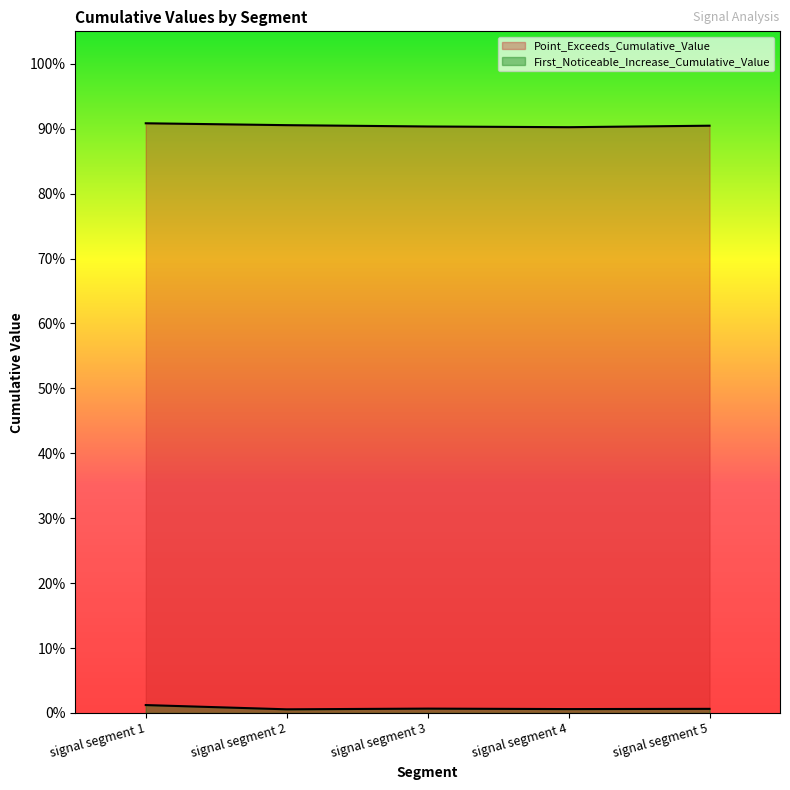

Does the chart have visible grid lines?

No